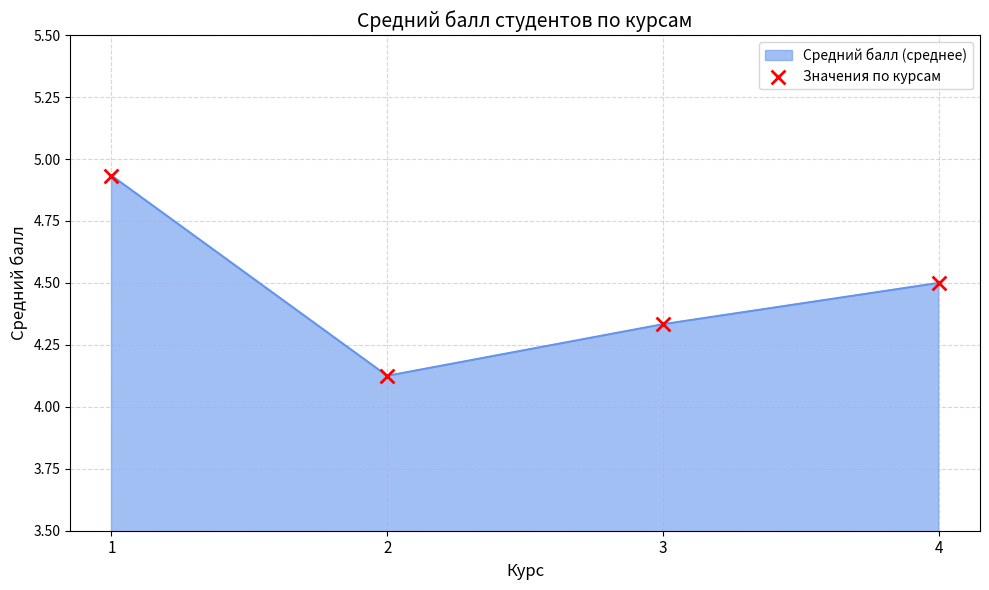

Approximately how many times larger is the value at 1 compared to 2?

1.2